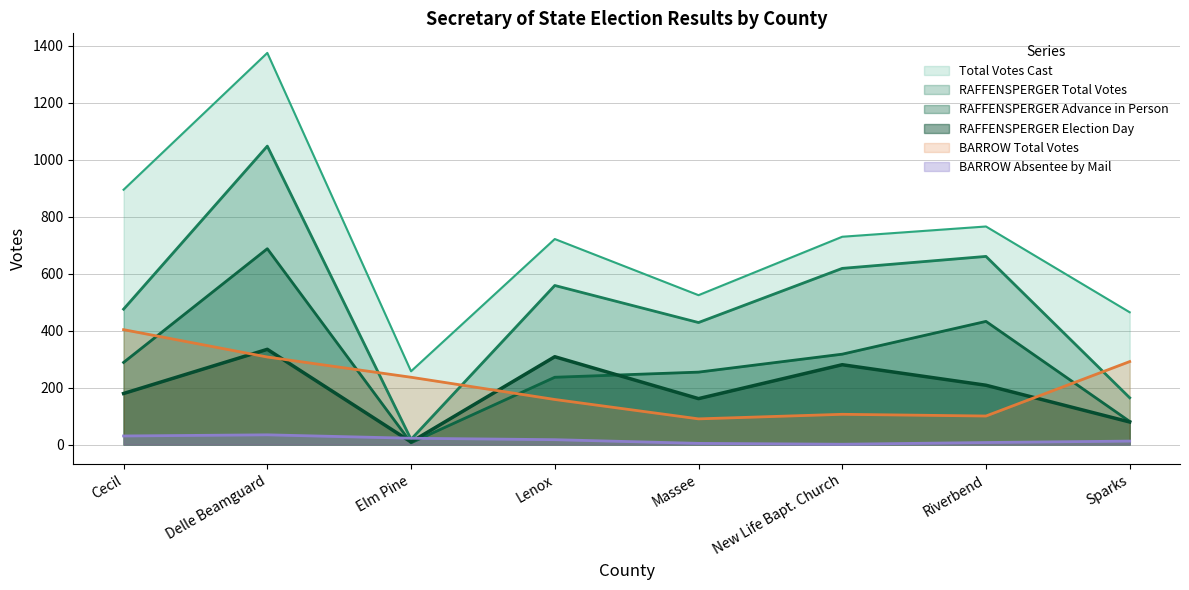

Rank the series at Lenox from lowest to highest value.

BARROW Absentee by Mail, BARROW Total Votes, RAFFENSPERGER Advance in Person, RAFFENSPERGER Election Day, RAFFENSPERGER Total Votes, Total Votes Cast